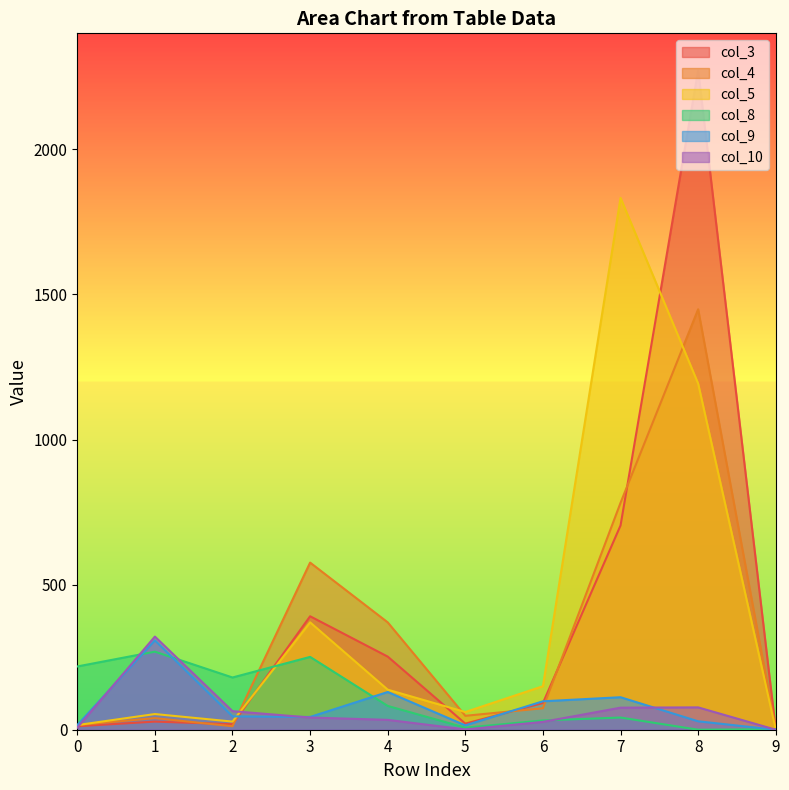

Rank the series at 6 from lowest to highest value.

col_10, col_8, col_4, col_3, col_9, col_5